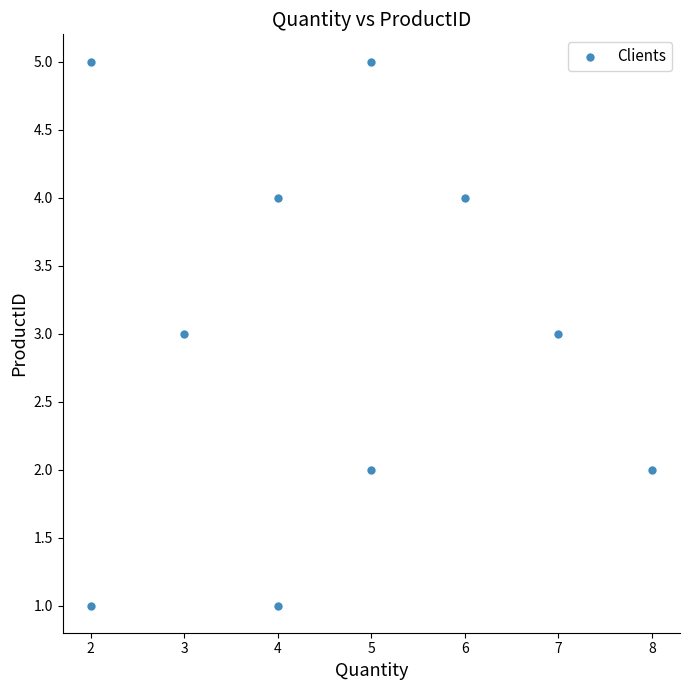

What is the range of Y values (max minus min)?

4